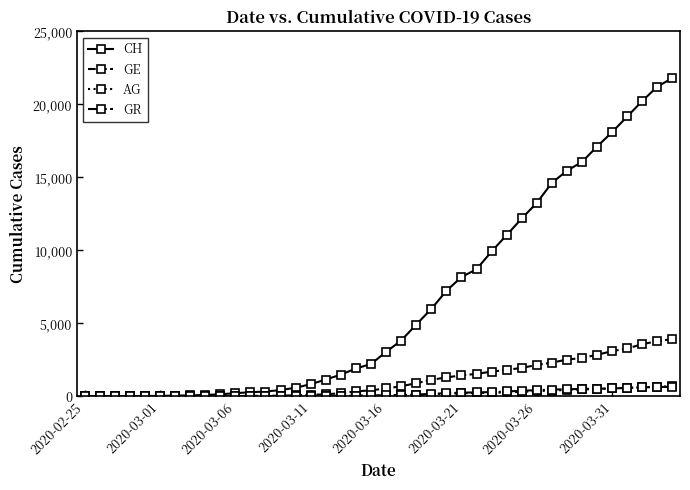

Which series has the widest spread of values?

CH